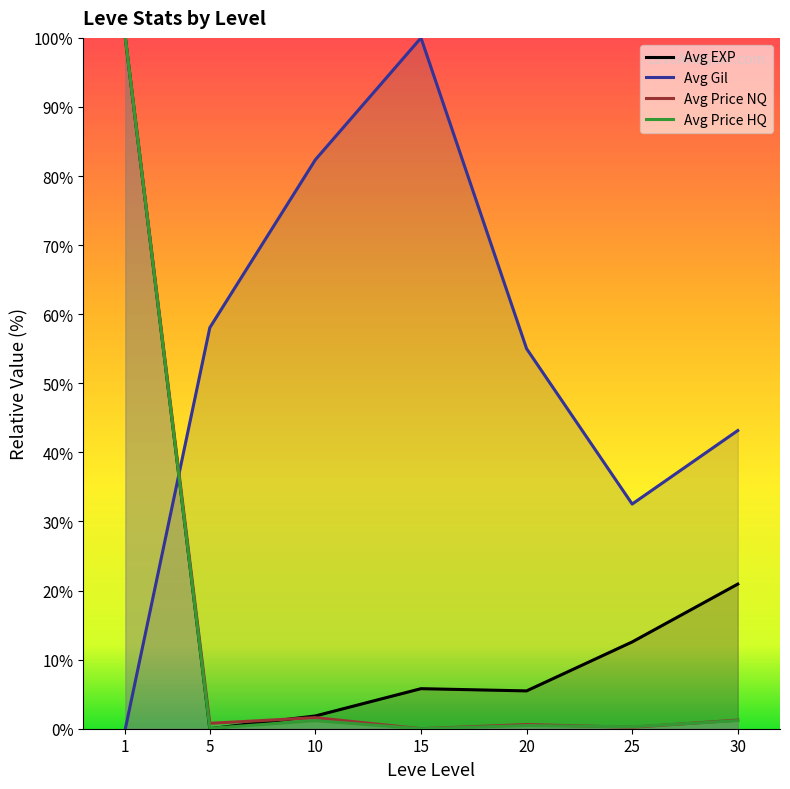

At how many categories does at least one series exceed 28?

7